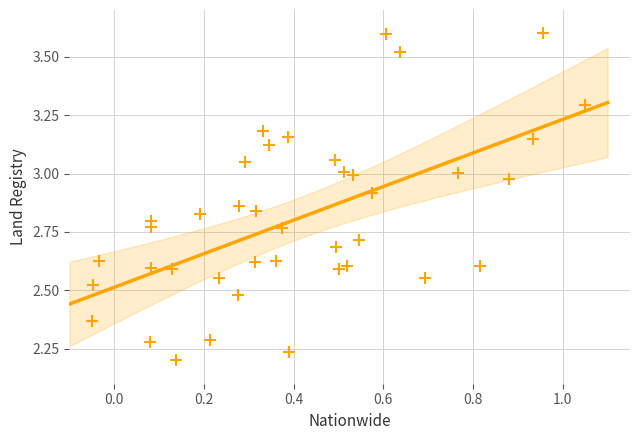

What is the range of X values (max minus min)?

1.1